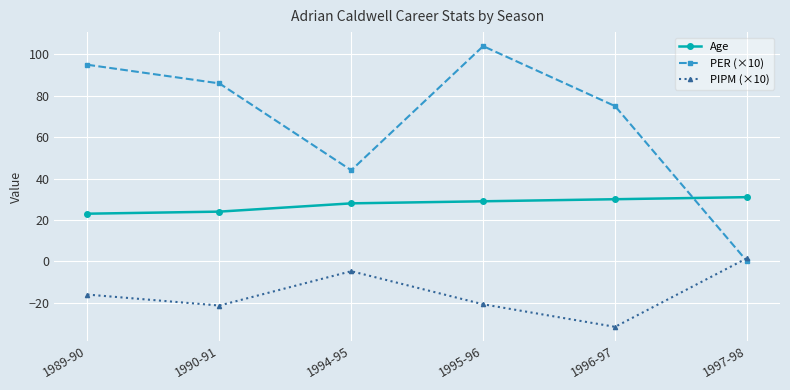

Reading left to right, what are all the values shown in this chart?

Age: 23.0	24.0	28.0	29.0	30.0	31.0
PER (×10): 95.0	86.0	44.0	104.0	75.0	0.0
PIPM (×10): -16.1	-21.4	-4.8	-20.8	-31.7	1.5